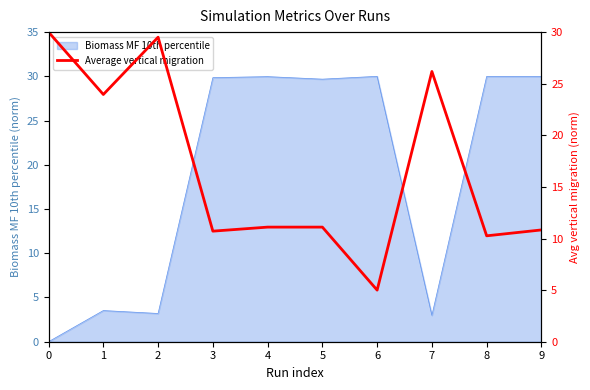

True or false: the data has more than 1 interior local peaks.

True